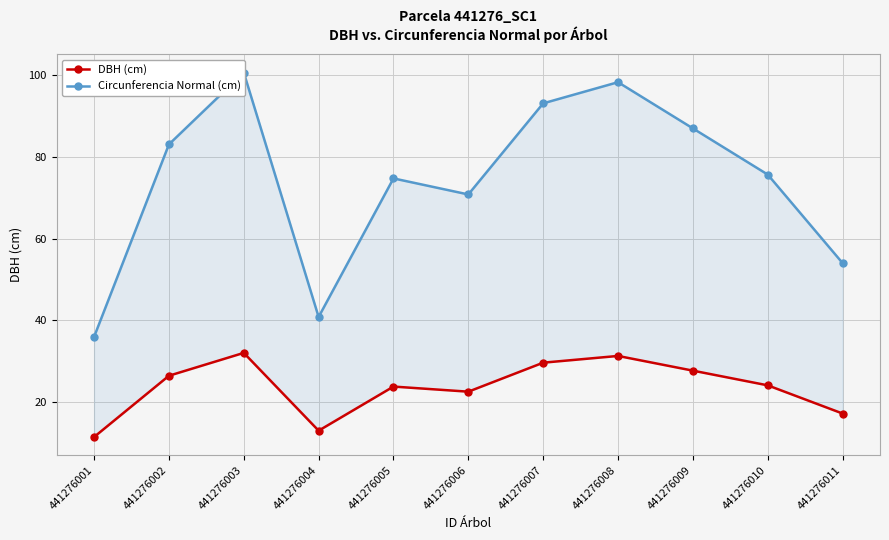

What is the lowest value of the Circunferencia Normal (cm) series?

36.0